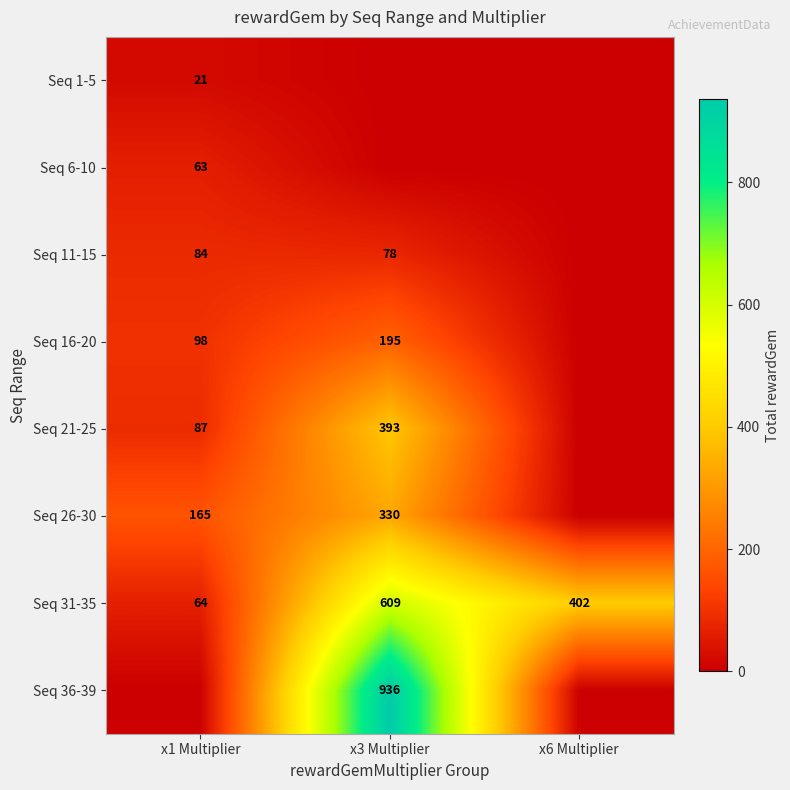

Which label corresponds to the largest value in the chart?

x3 Multiplier